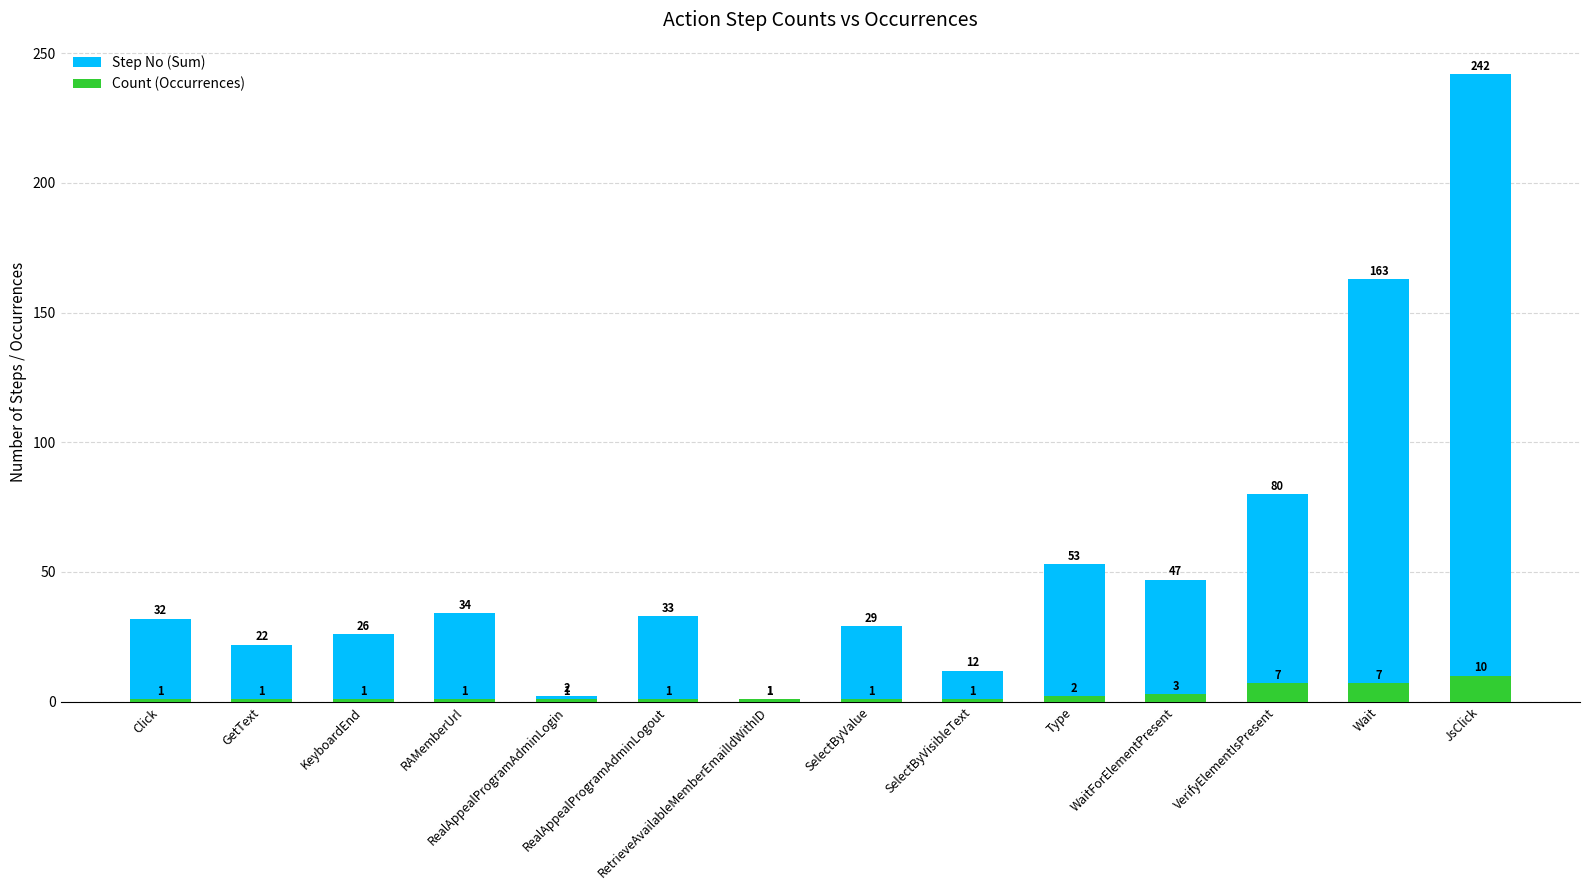

What is the total value across all series at VerifyElementIsPresent?

87